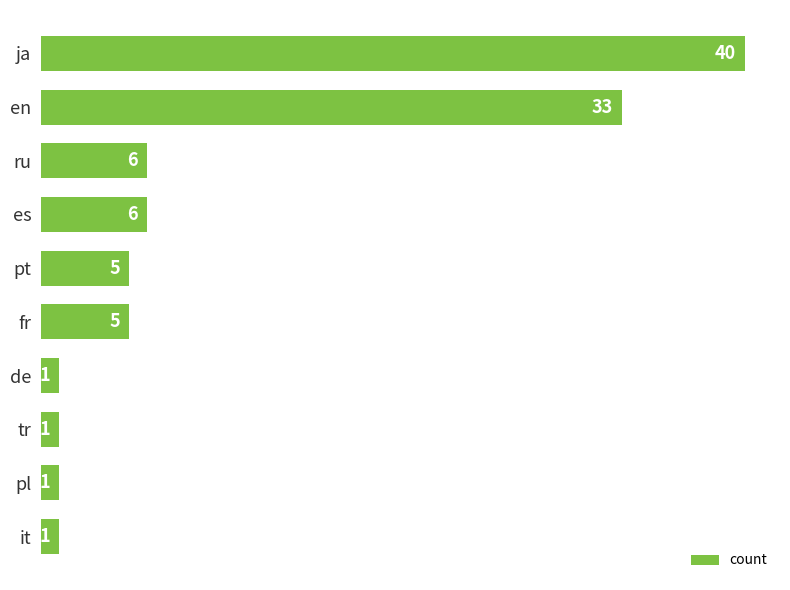

Are the bars horizontal?

Yes